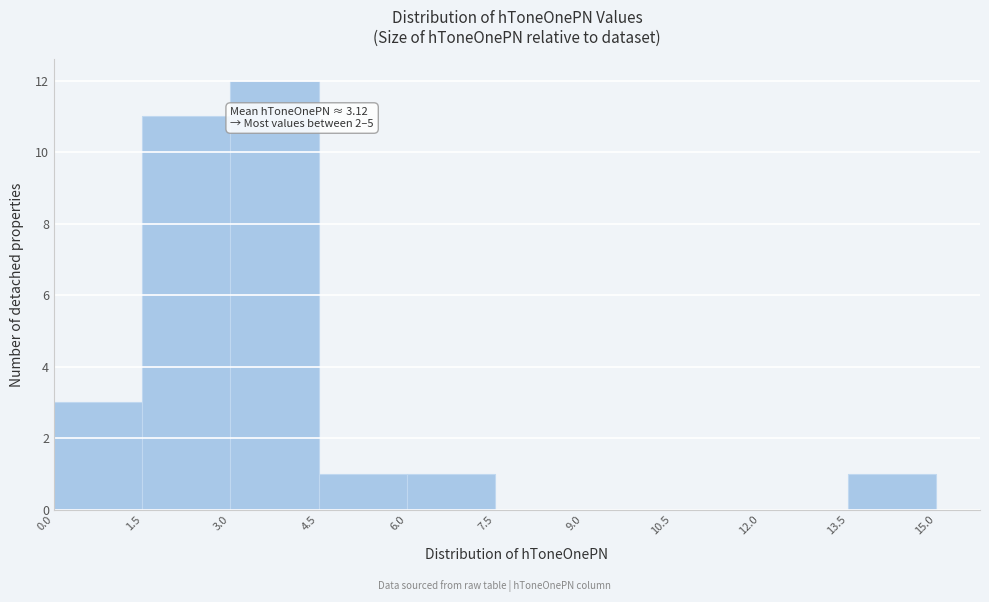

Over which range of the x-axis is the bar tallest?

3.0 to 4.5